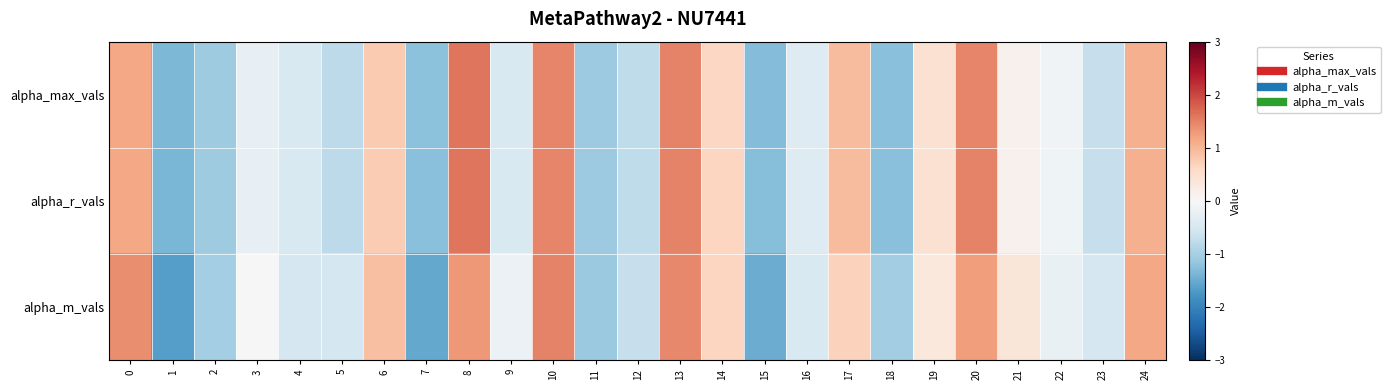

How many data points does each series have?

25